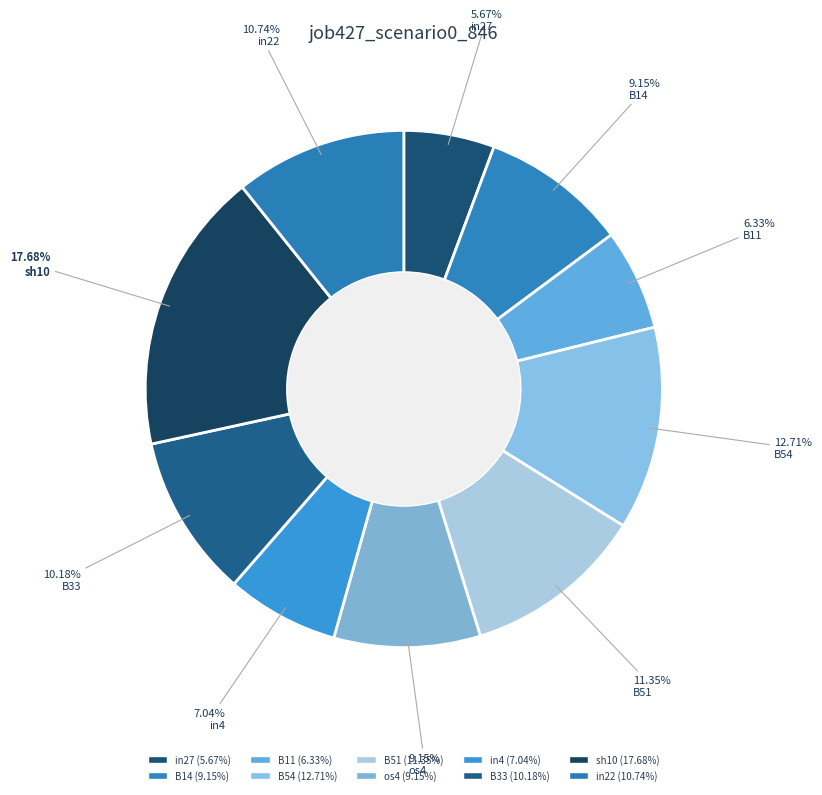

Rank the categories by value from highest to lowest.

sh10, B54, B51, in22, B33, B14, os4, in4, B11, in27